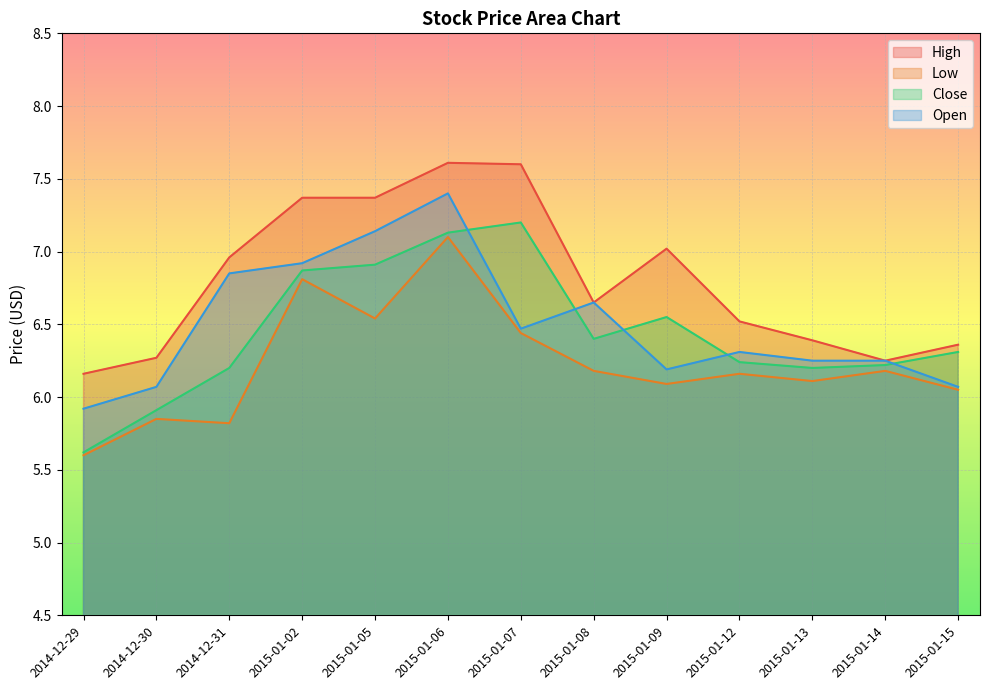

How many interior local valleys does the Close series have?

2